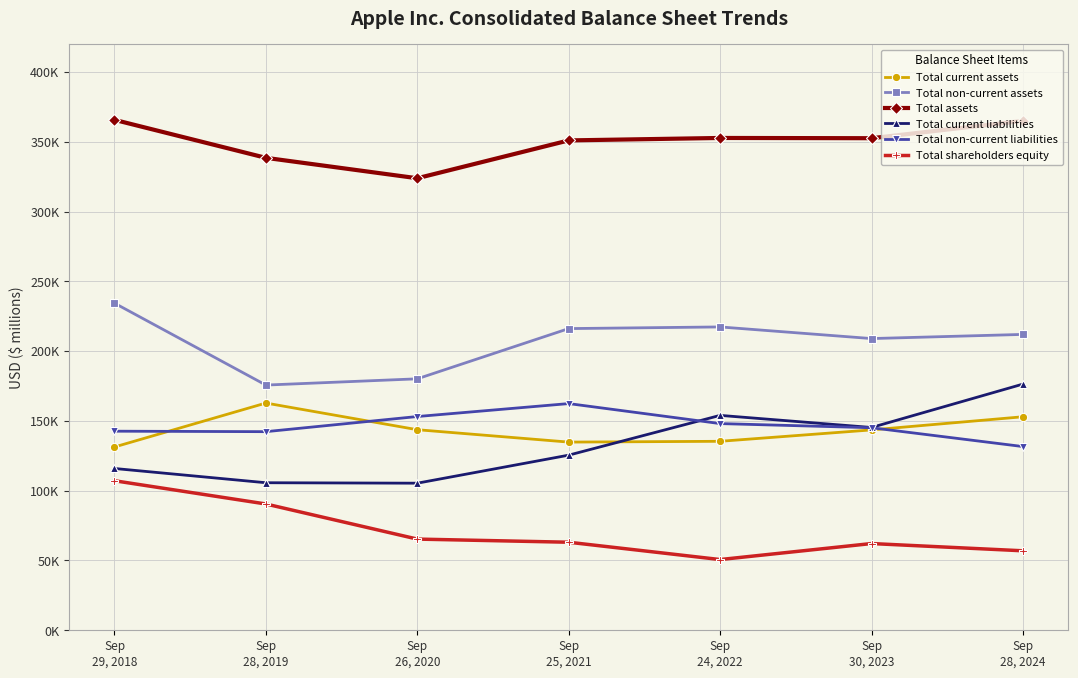

What are all the series names shown in the legend?

Total current assets, Total non-current assets, Total assets, Total current liabilities, Total non-current liabilities, Total shareholders equity